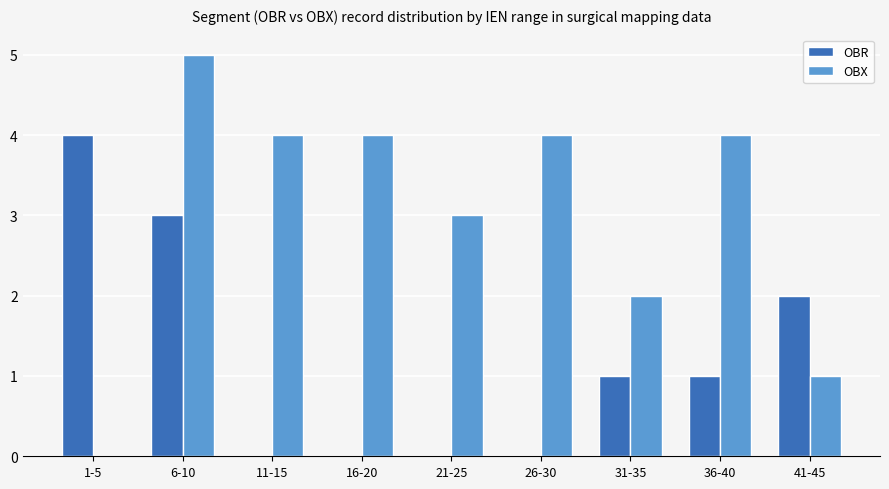

Which series changed the most between 6-10 and 41-45?

OBX